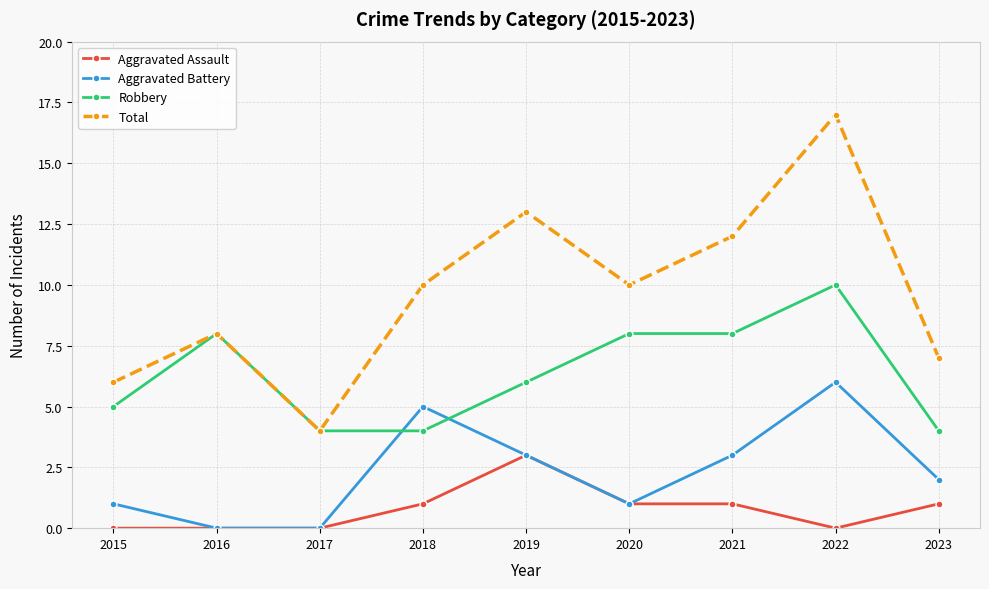

List the series in order of their peak value, lowest first.

Aggravated Assault, Aggravated Battery, Robbery, Total